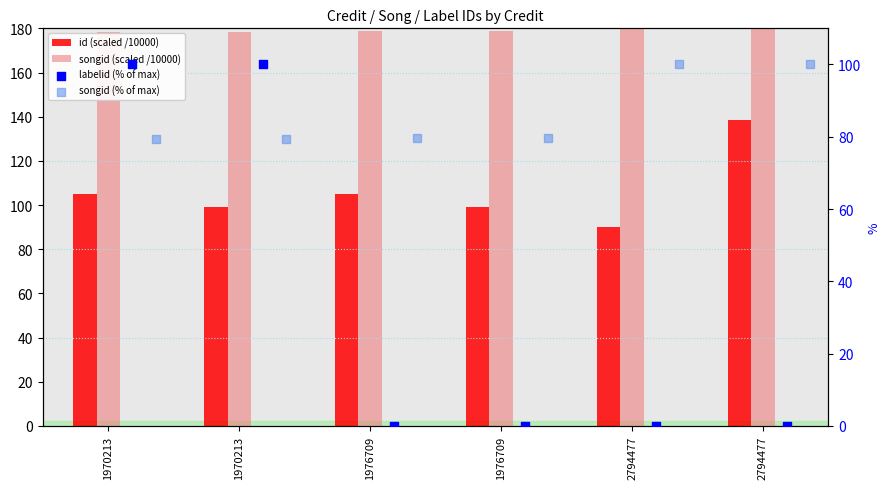

Which series contains the lowest Y value?

labelid (% of max)